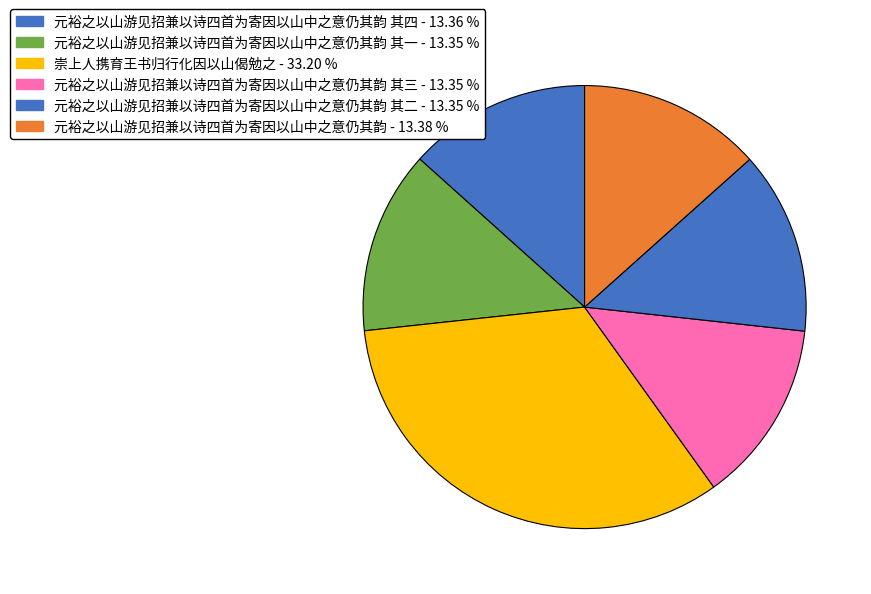

How many slices are in this pie chart?

6